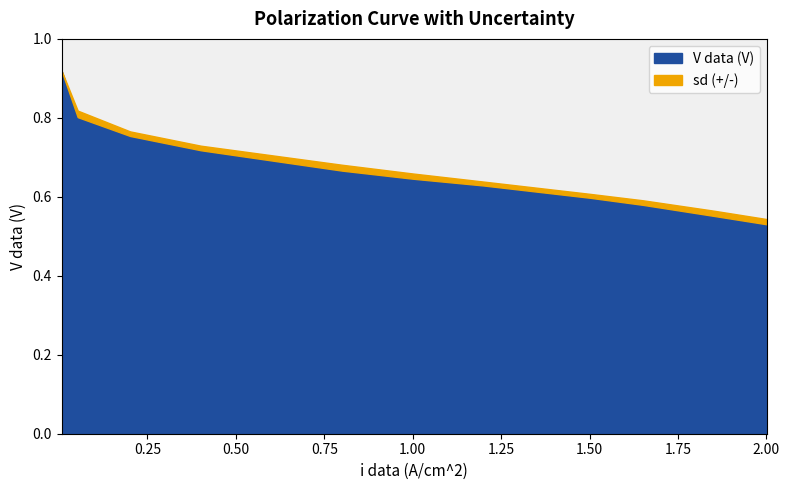

True or false: sd (+/-) has more than 0 interior local peaks.

True